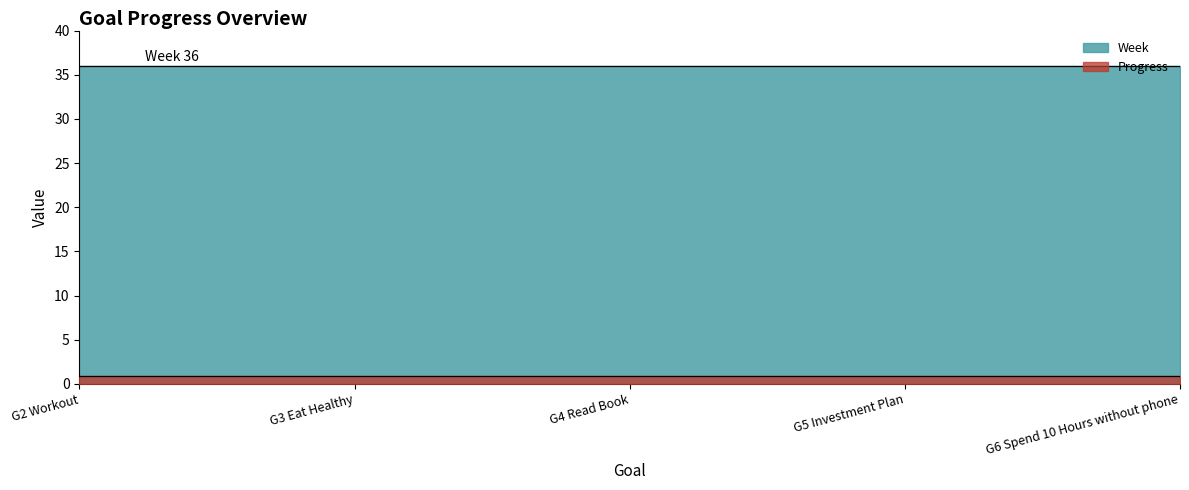

At which label does Progress reach its minimum?

G2 Workout